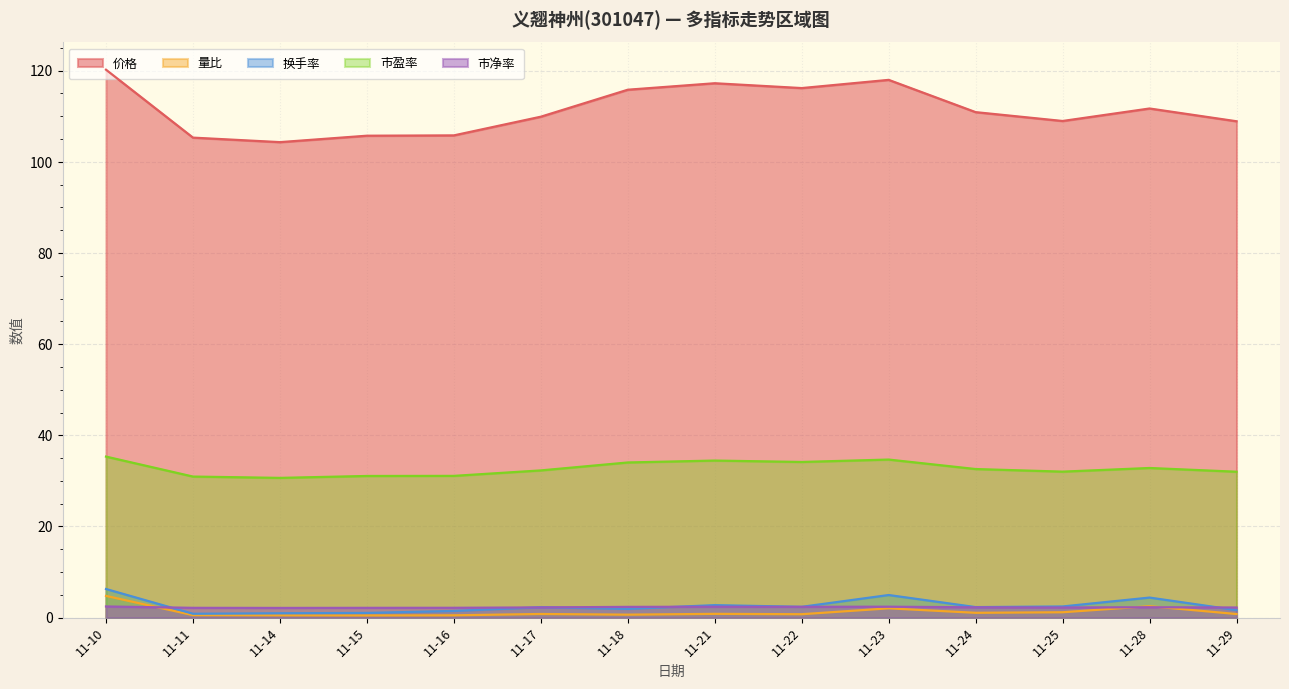

List the labels in order of 量比 value, smallest first.

11-15, 11-14, 11-16, 11-11, 11-18, 11-22, 11-29, 11-17, 11-21, 11-24, 11-25, 11-23, 11-28, 11-10